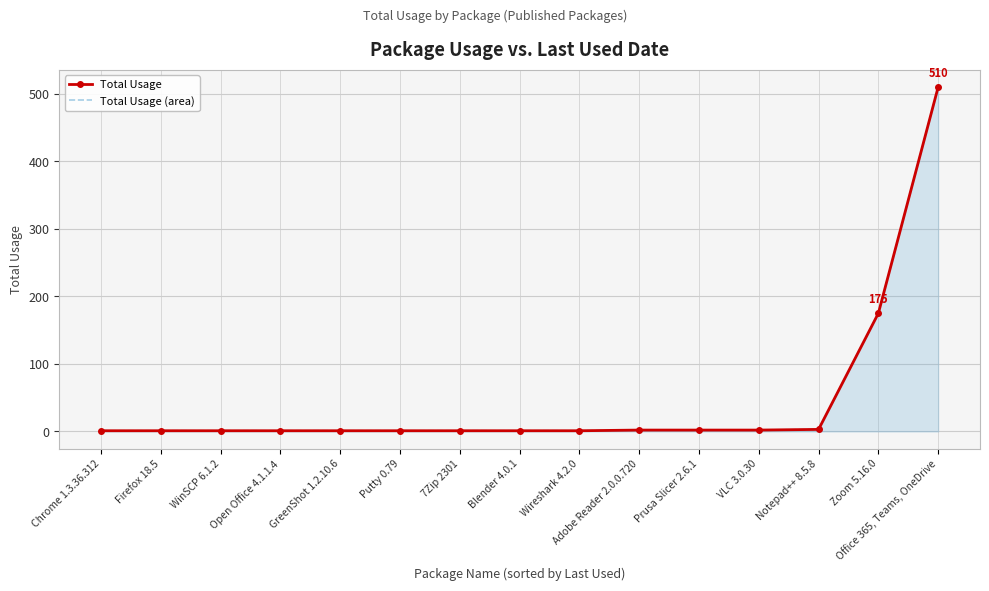

The value of Total Usage (area) at Wireshark 4.2.0 is 1. True or false?

True